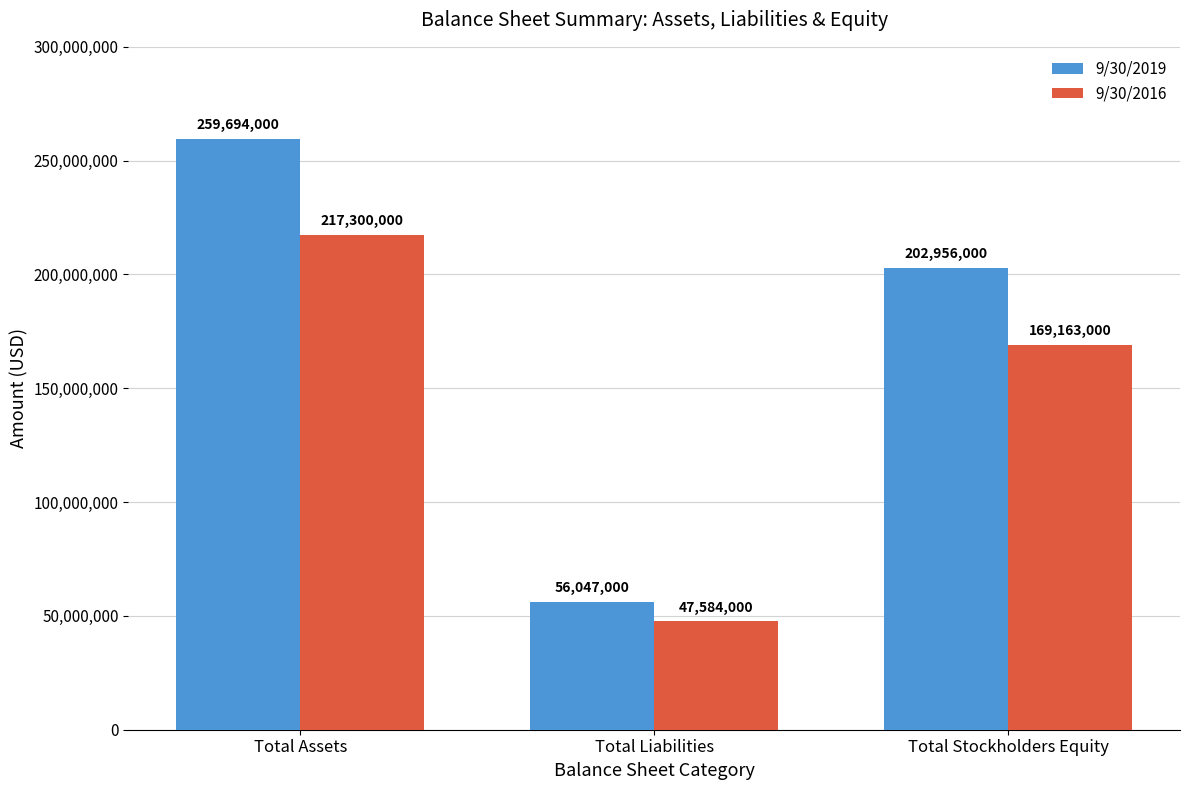

How many bars are there in each group?

2